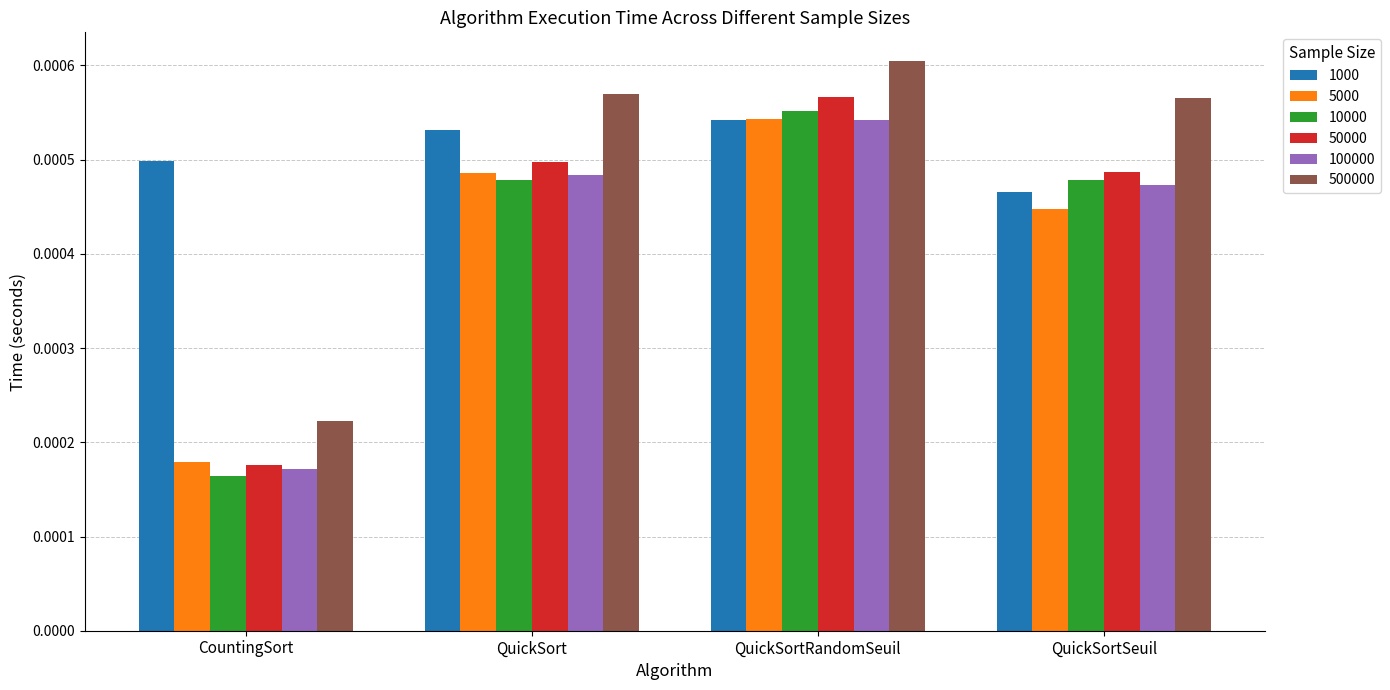

Which series has the widest spread of values?

50000